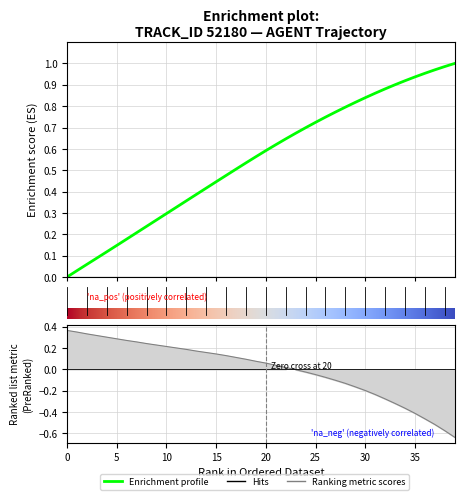

What is the label of the 37th point from the left?

36